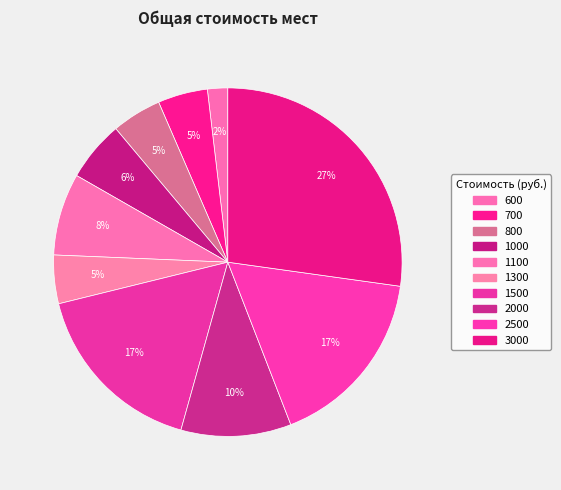

The 3000 slice represents 27% of the pie. True or false?

True